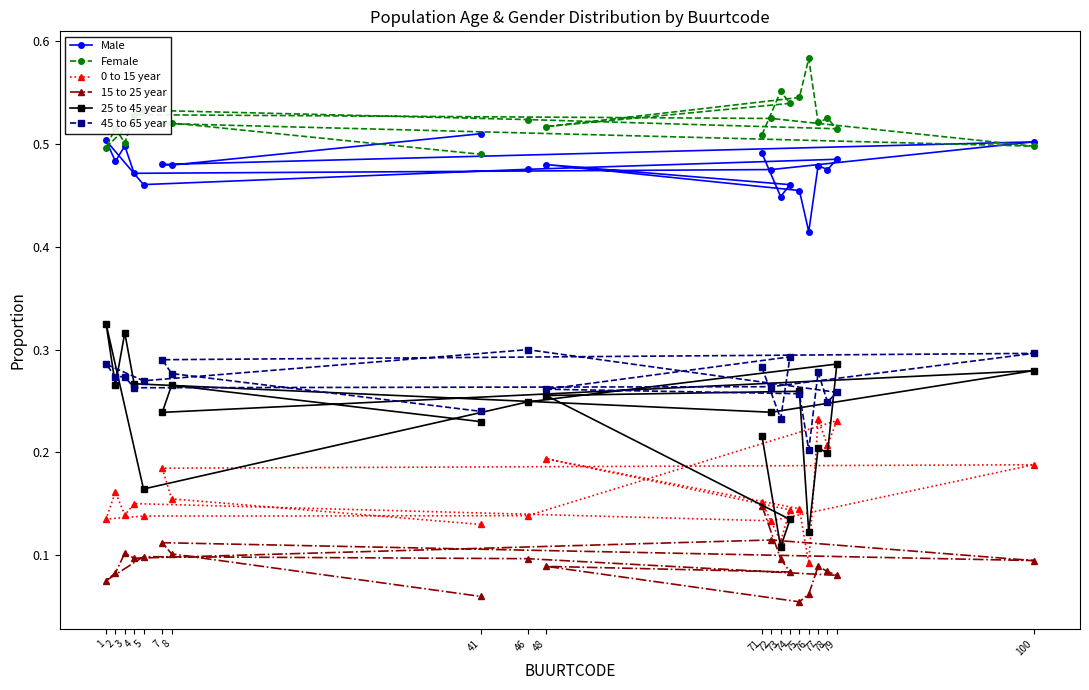

True or false: 0 to 15 year and Male intersect in this chart.

False